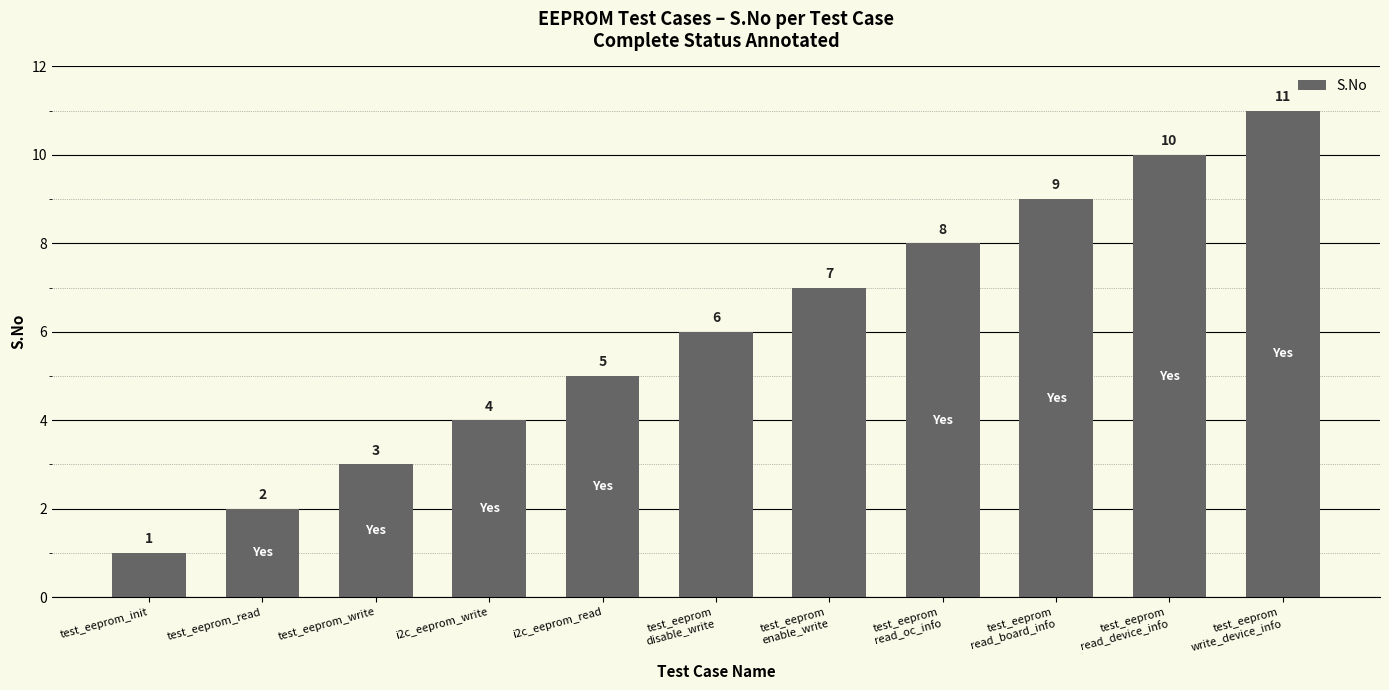

How many bars are there in total?

11